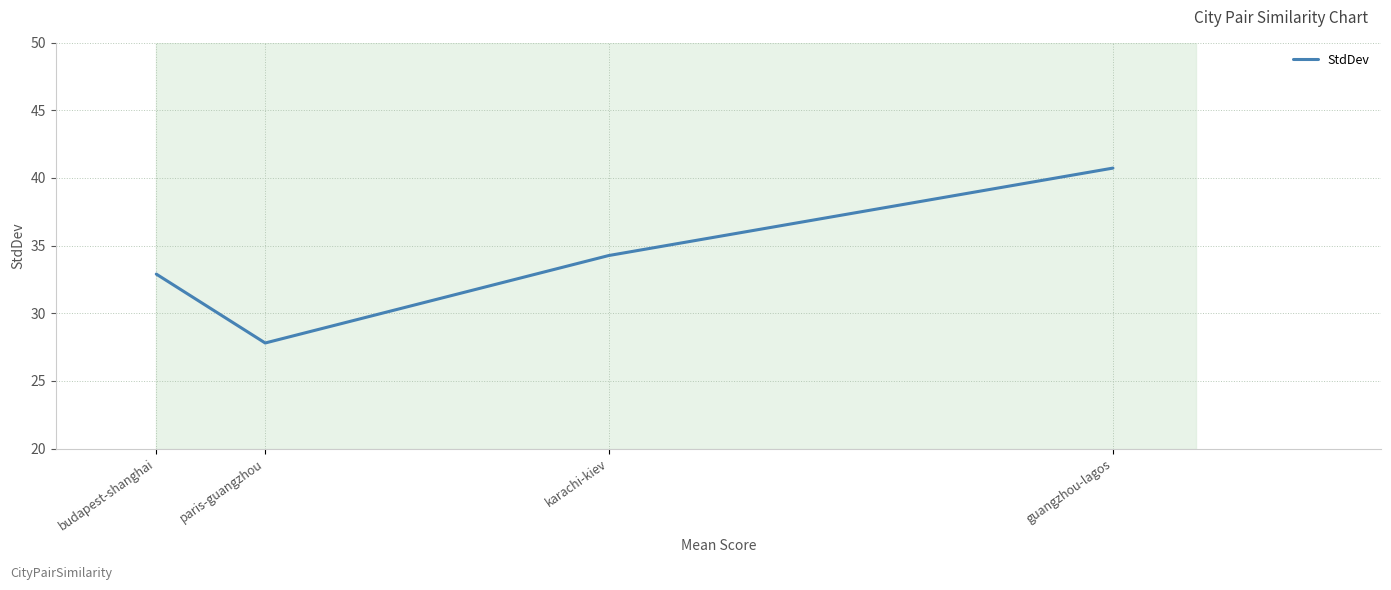

List the labels in order of value, largest first.

guangzhou-lagos, karachi-kiev, budapest-shanghai, paris-guangzhou